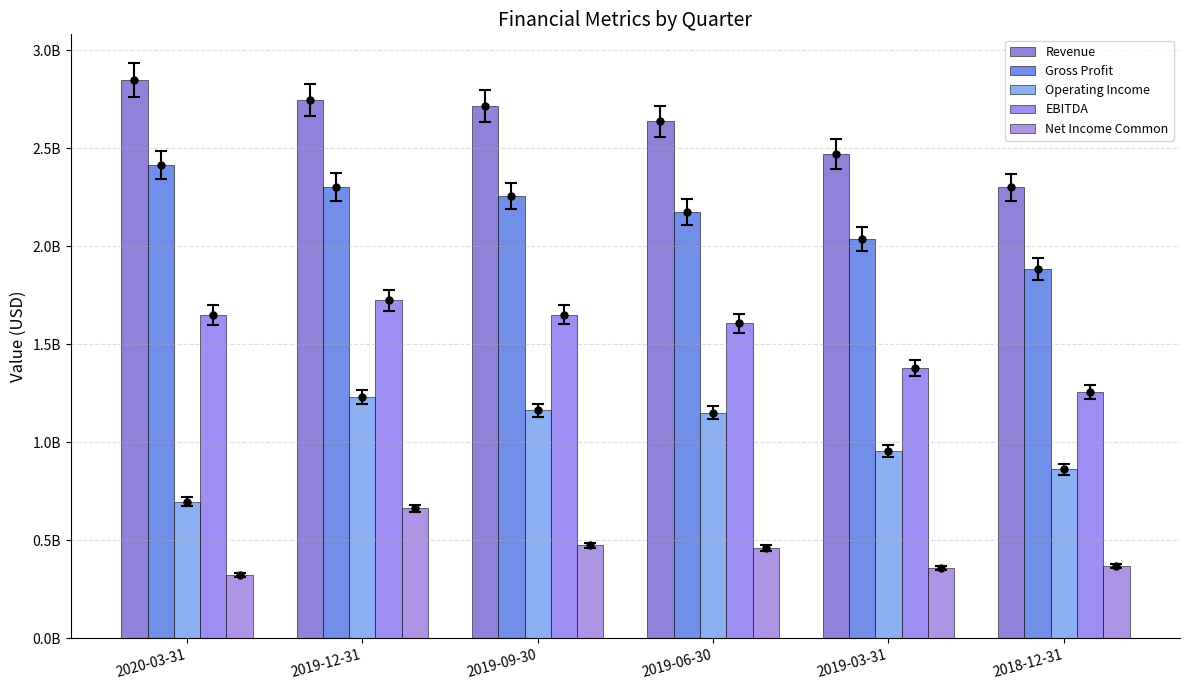

Rank the categories by Revenue value from highest to lowest.

2020-03-31, 2019-12-31, 2019-09-30, 2019-06-30, 2019-03-31, 2018-12-31